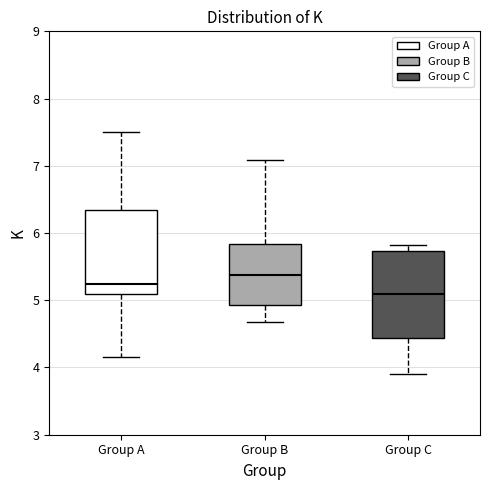

Reading left to right, transcribe this box plot: for each box, give where its median line is, the range the box spans, and where its two whiskers end, as read against the y-axis. The values are not printed on the chart, so give them approximately, as read against the axis.

Group A: median 5.2, box 5.1 to 6.3, whiskers 4.2 to 7.5
Group B: median 5.4, box 4.9 to 5.8, whiskers 4.7 to 7.1
Group C: median 5.1, box 4.4 to 5.7, whiskers 3.9 to 5.8